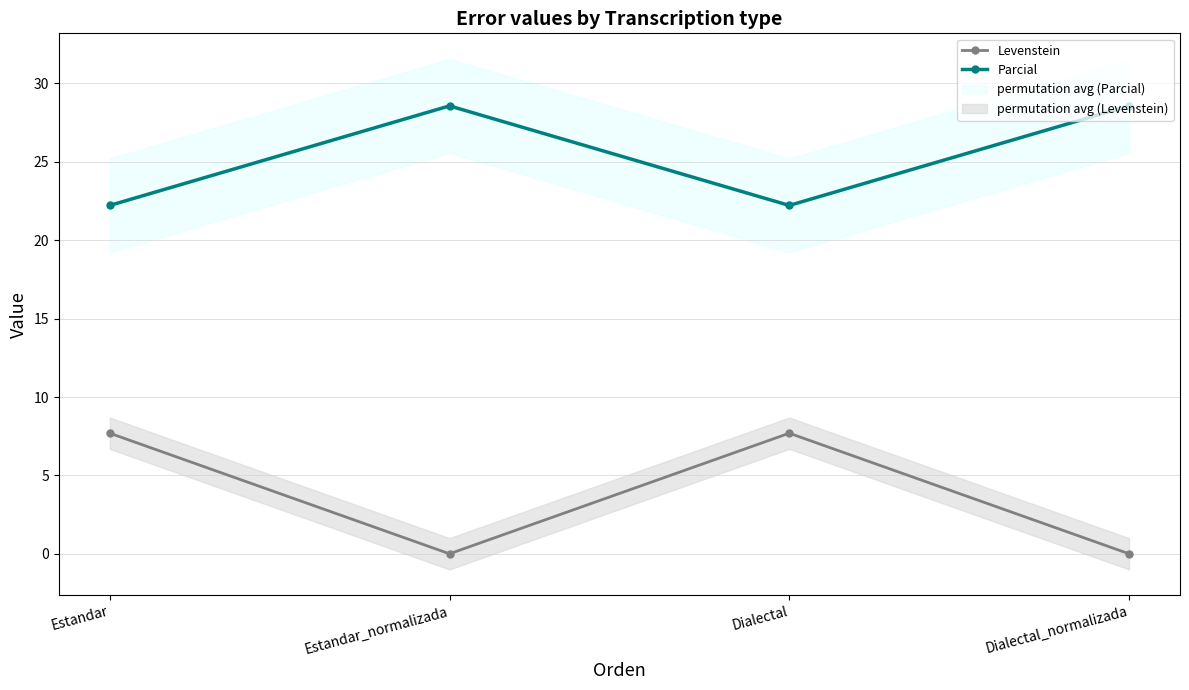

Reading right to left, list all the values displayed in this chart.

Levenstein: Dialectal_normalizada=0.0	Dialectal=7.7	Estandar_normalizada=0.0	Estandar=7.7
Parcial: Dialectal_normalizada=28.6	Dialectal=22.2	Estandar_normalizada=28.6	Estandar=22.2